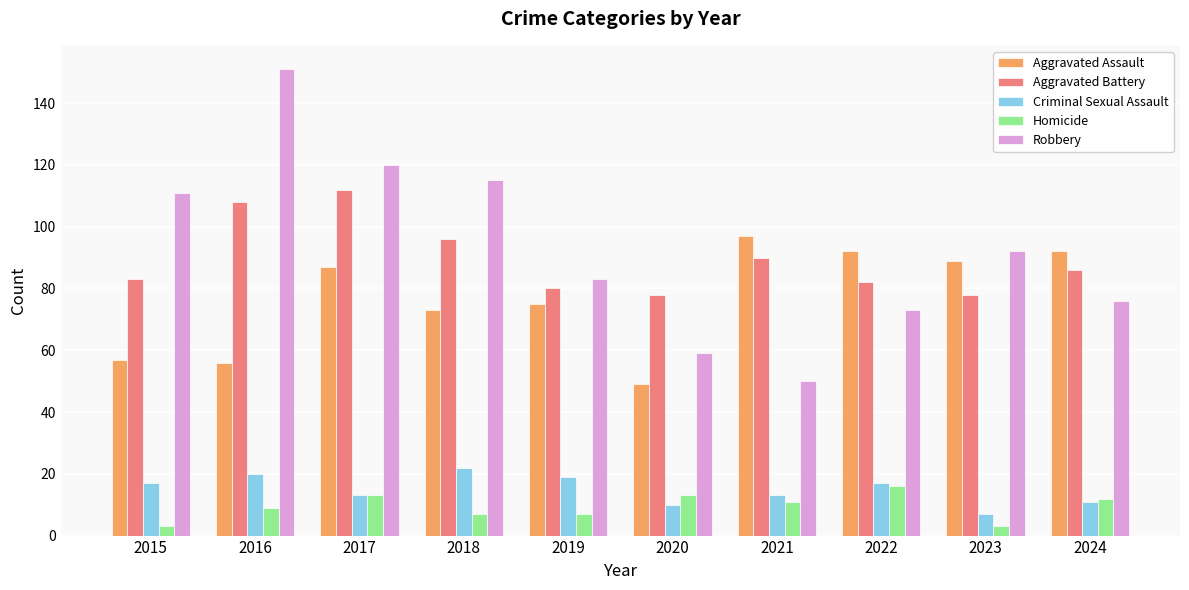

Is it true that Criminal Sexual Assault equals 8 at 2016?

False